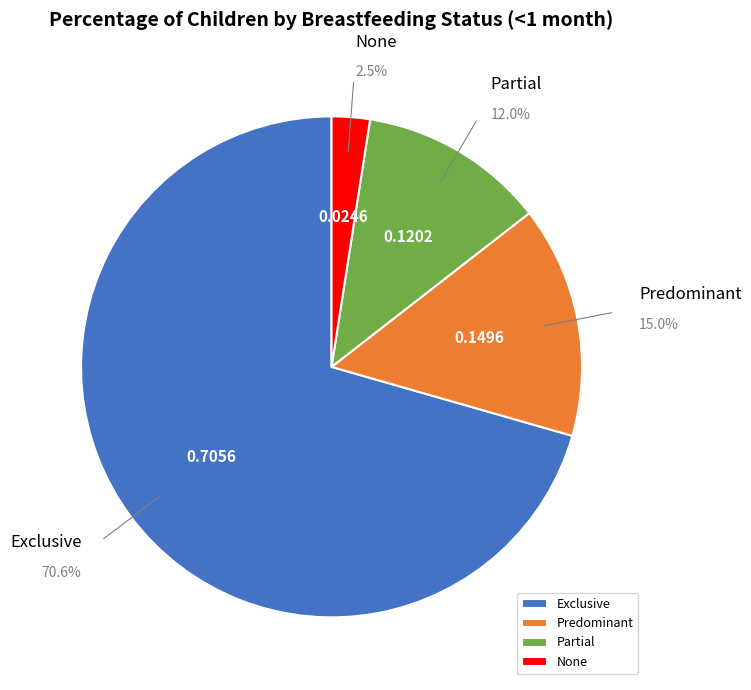

What percentage is the Partial slice, to the nearest percent?

12%